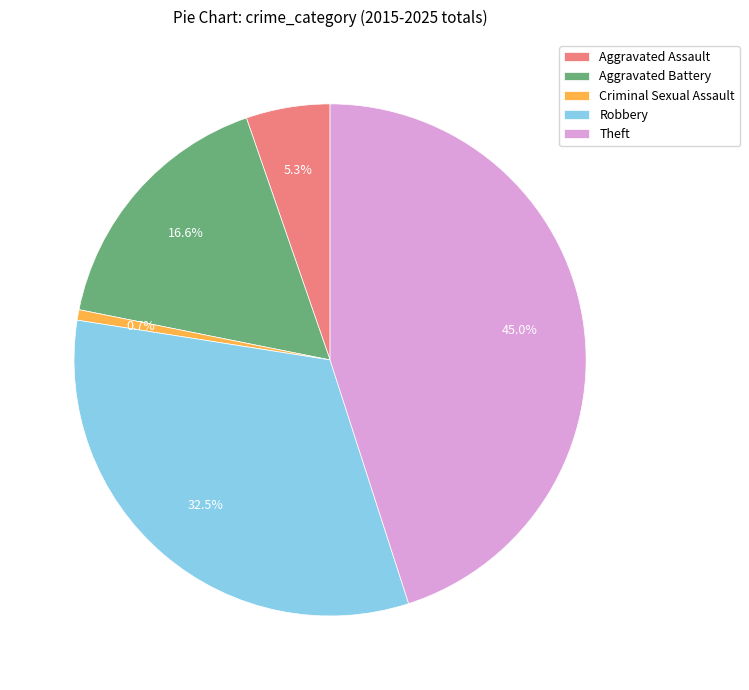

To the nearest percent, what is the combined percentage of Theft and Criminal Sexual Assault?

46%